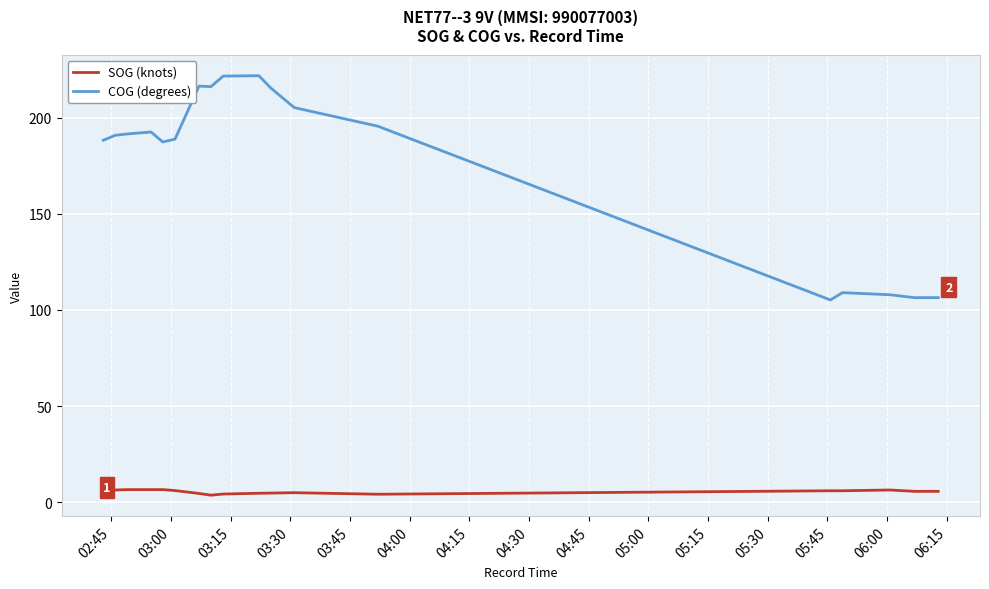

Which series has the largest range (max minus min)?

COG (degrees)